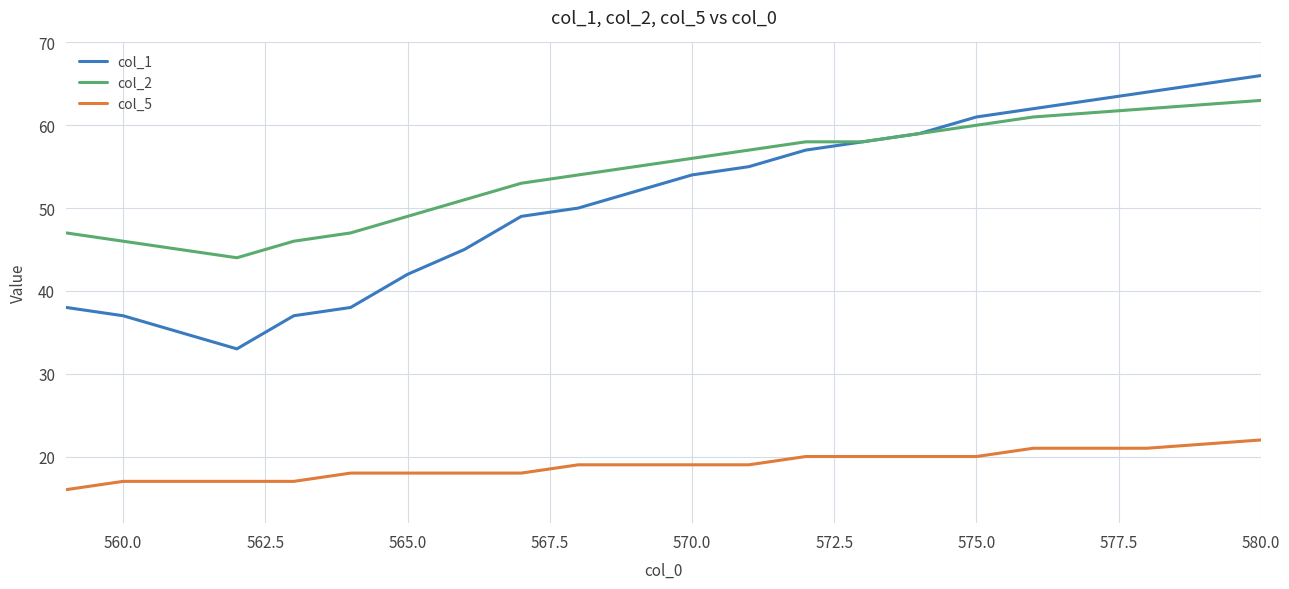

What is the minimum value for col_2?

44